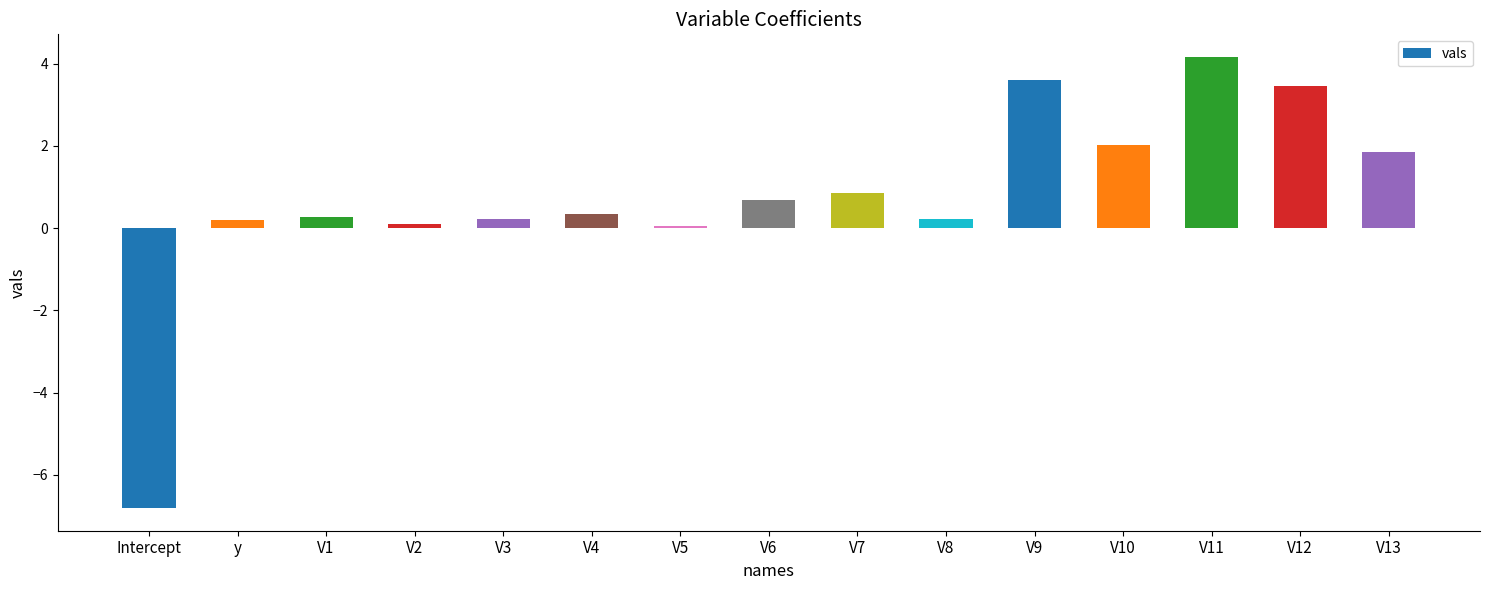

Is it true that the value at V12 is 3.5?

True